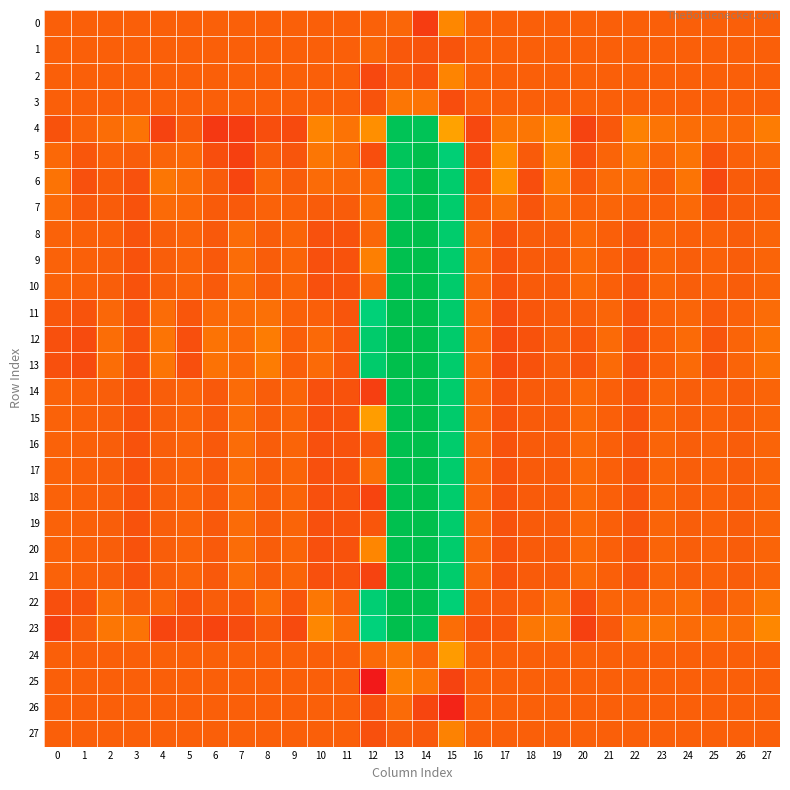

At which category does the chart reach its peak across all series?

14